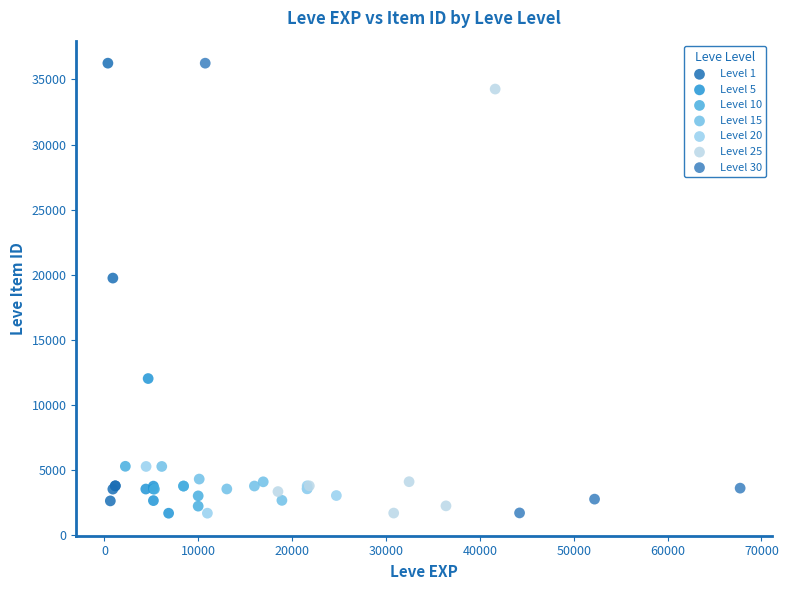

What are all the series names shown in the legend?

Level 1, Level 5, Level 10, Level 15, Level 20, Level 25, Level 30